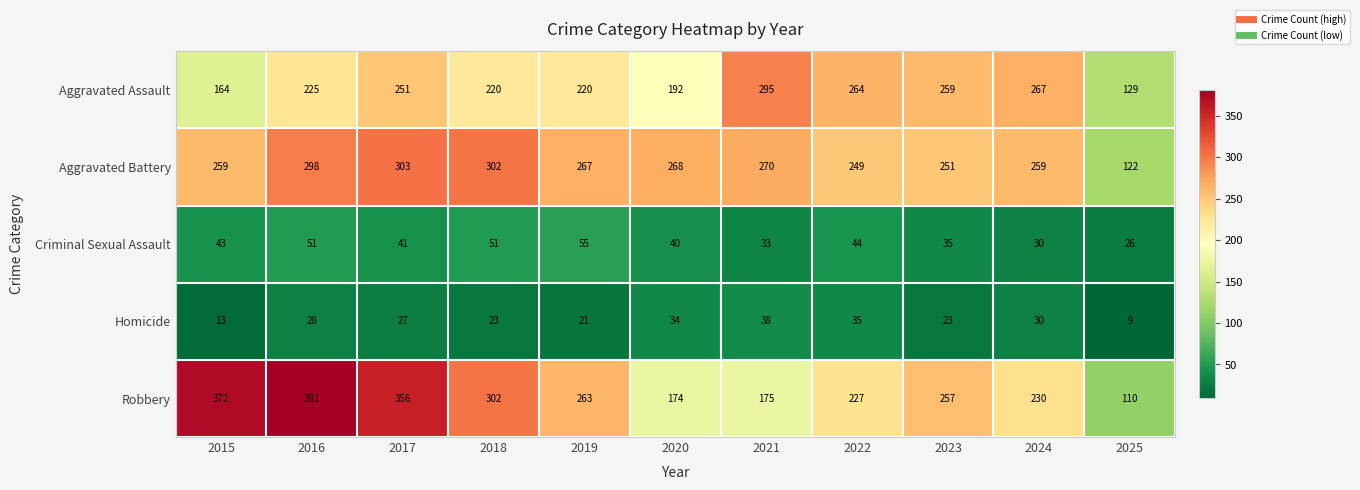

What is the sum of all Aggravated Battery values?

2848